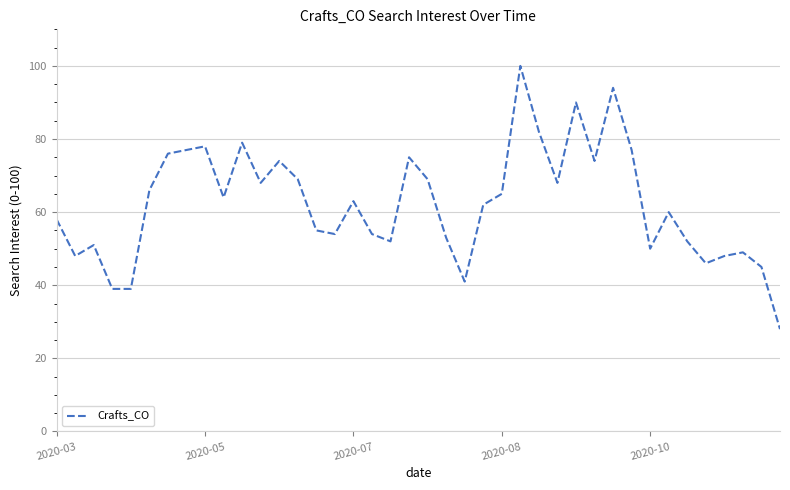

Reading left to right, what are all the values shown in this chart?

58	48	51	39	39	66	76	77	78	64	79	68	74	69	55	54	63	54	52	75	69	53	41	62	65	100	82	68	90	74	94	77	50	60	52	46	48	49	45	28